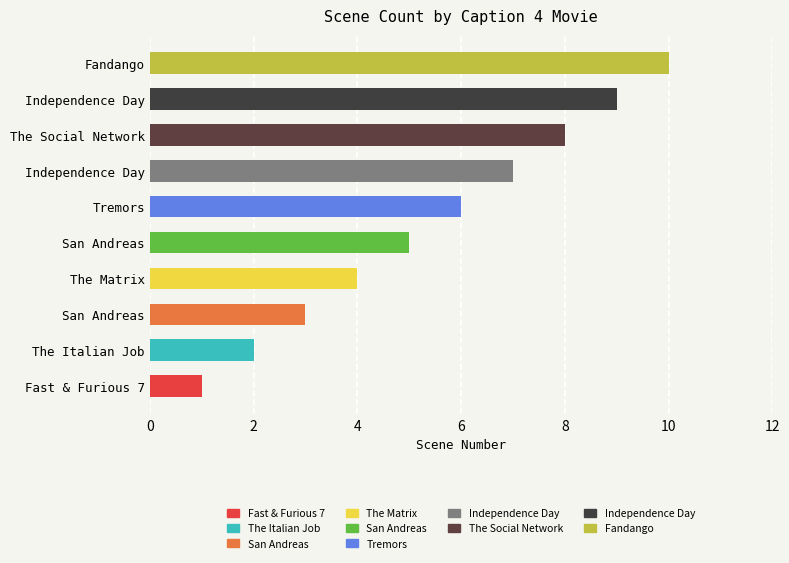

Does the chart contain any negative values?

No